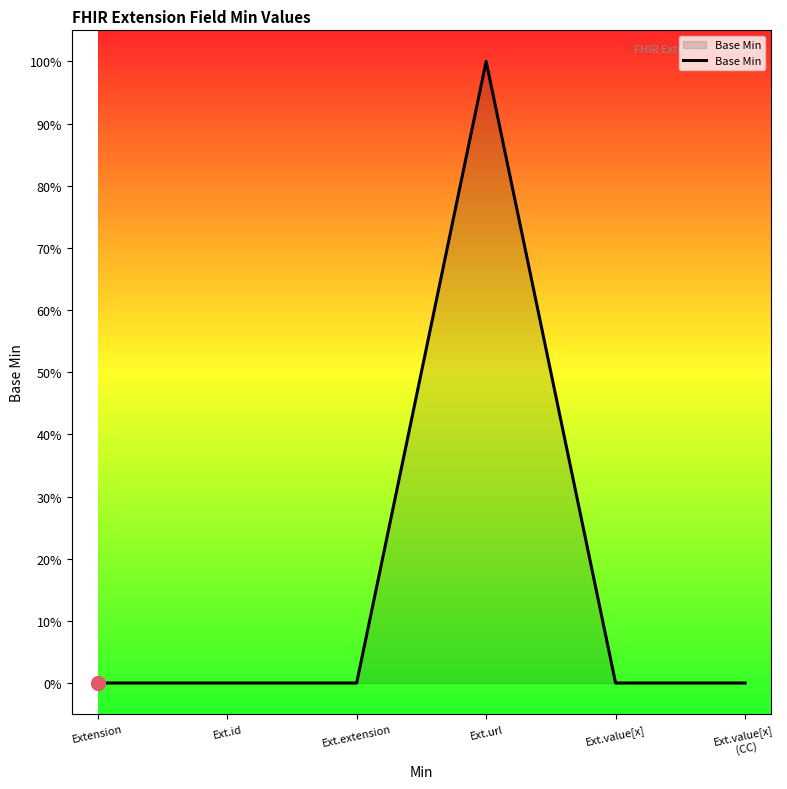

Which has a higher value, Extension or Ext.url?

Ext.url